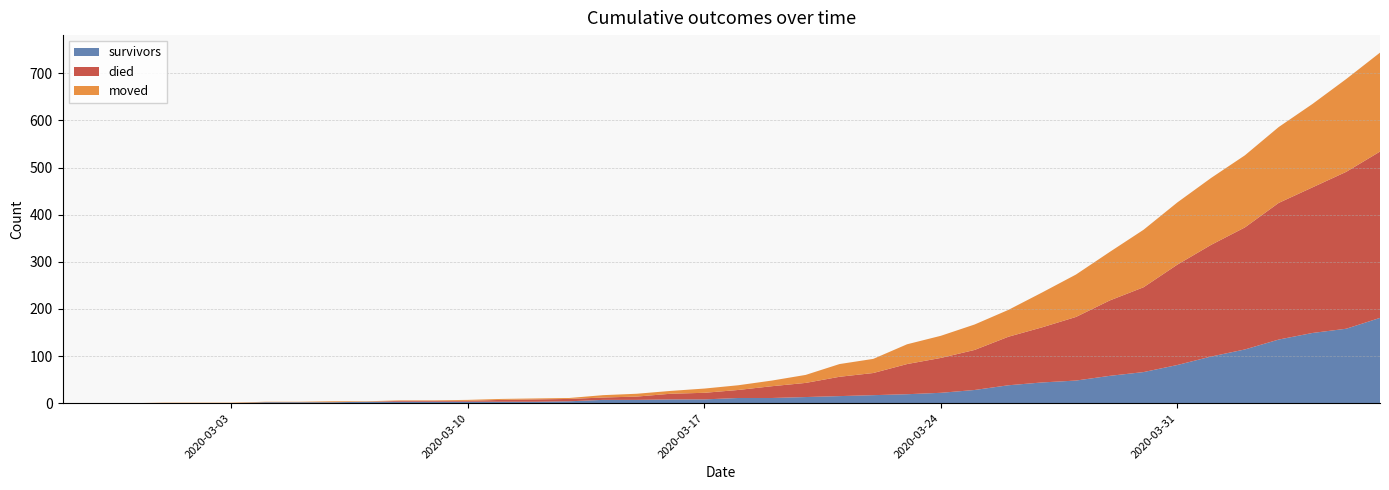

Reading left to right, extract all data points from this chart.

survivors: 2020-02-27=0	2020-02-28=0	2020-02-29=0	2020-03-01=0	2020-03-02=0	2020-03-03=0	2020-03-04=2	2020-03-05=2	2020-03-06=2	2020-03-07=3	2020-03-08=3	2020-03-09=3	2020-03-10=3	2020-03-11=3	2020-03-12=3	2020-03-13=4	2020-03-14=7	2020-03-15=7	2020-03-16=8	2020-03-17=8	2020-03-18=11	2020-03-19=11	2020-03-20=13	2020-03-21=15	2020-03-22=17	2020-03-23=19	2020-03-24=22	2020-03-25=28	2020-03-26=38	2020-03-27=44	2020-03-28=48	2020-03-29=58	2020-03-30=66	2020-03-31=81	2020-04-01=99	2020-04-02=114	2020-04-03=135	2020-04-04=149	2020-04-05=158	2020-04-06=181
died: 2020-02-27=0	2020-02-28=0	2020-02-29=0	2020-03-01=0	2020-03-02=0	2020-03-03=0	2020-03-04=0	2020-03-05=0	2020-03-06=0	2020-03-07=0	2020-03-08=2	2020-03-09=2	2020-03-10=2	2020-03-11=4	2020-03-12=5	2020-03-13=5	2020-03-14=5	2020-03-15=7	2020-03-16=12	2020-03-17=14	2020-03-18=17	2020-03-19=25	2020-03-20=30	2020-03-21=41	2020-03-22=47	2020-03-23=64	2020-03-24=74	2020-03-25=85	2020-03-26=103	2020-03-27=117	2020-03-28=135	2020-03-29=160	2020-03-30=180	2020-03-31=213	2020-04-01=237	2020-04-02=259	2020-04-03=290	2020-04-04=309	2020-04-05=333	2020-04-06=353
moved: 2020-02-27=0	2020-02-28=0	2020-02-29=0	2020-03-01=1	2020-03-02=1	2020-03-03=1	2020-03-04=1	2020-03-05=1	2020-03-06=2	2020-03-07=1	2020-03-08=1	2020-03-09=1	2020-03-10=2	2020-03-11=2	2020-03-12=2	2020-03-13=2	2020-03-14=5	2020-03-15=6	2020-03-16=6	2020-03-17=9	2020-03-18=10	2020-03-19=12	2020-03-20=17	2020-03-21=27	2020-03-22=30	2020-03-23=42	2020-03-24=47	2020-03-25=54	2020-03-26=57	2020-03-27=74	2020-03-28=90	2020-03-29=103	2020-03-30=122	2020-03-31=132	2020-04-01=142	2020-04-02=153	2020-04-03=161	2020-04-04=177	2020-04-05=197	2020-04-06=210